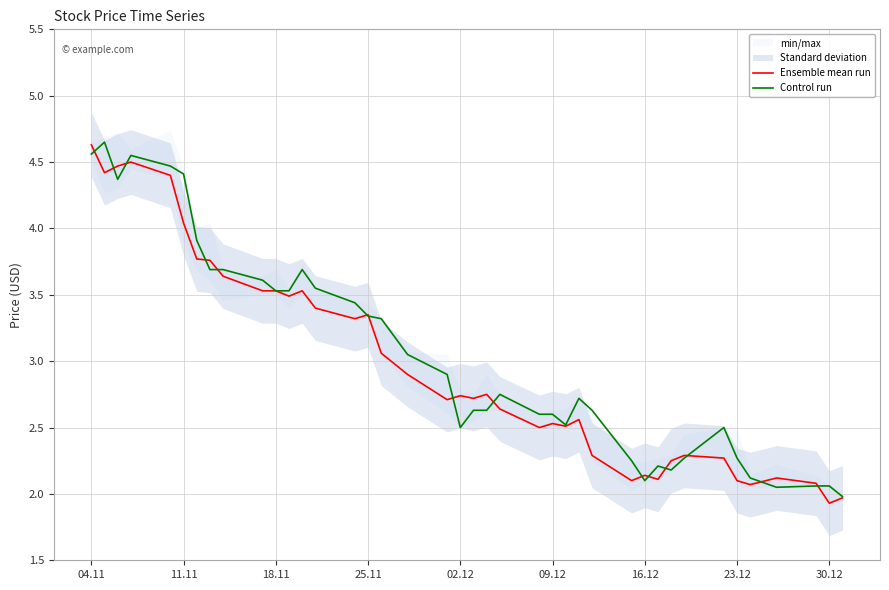

At which label does Ensemble mean run reach its peak?

04.11